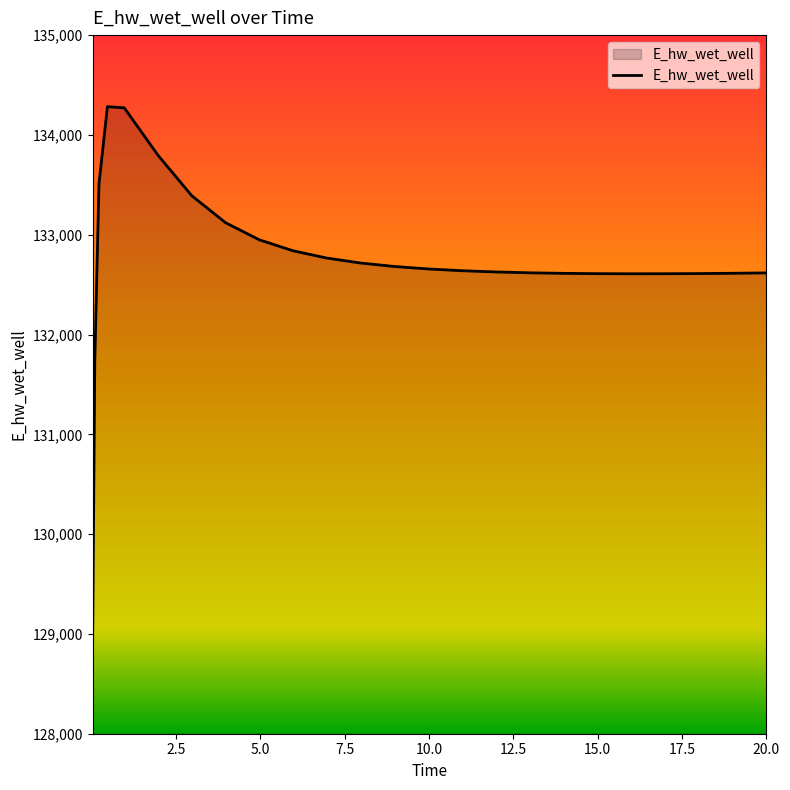

What is the difference between the maximum and minimum values?

5341.2